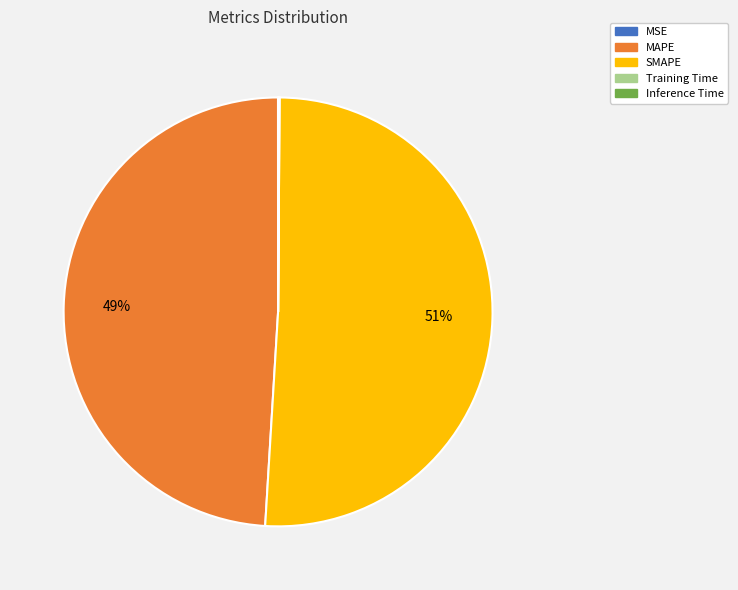

Which category has the biggest portion of the pie?

SMAPE